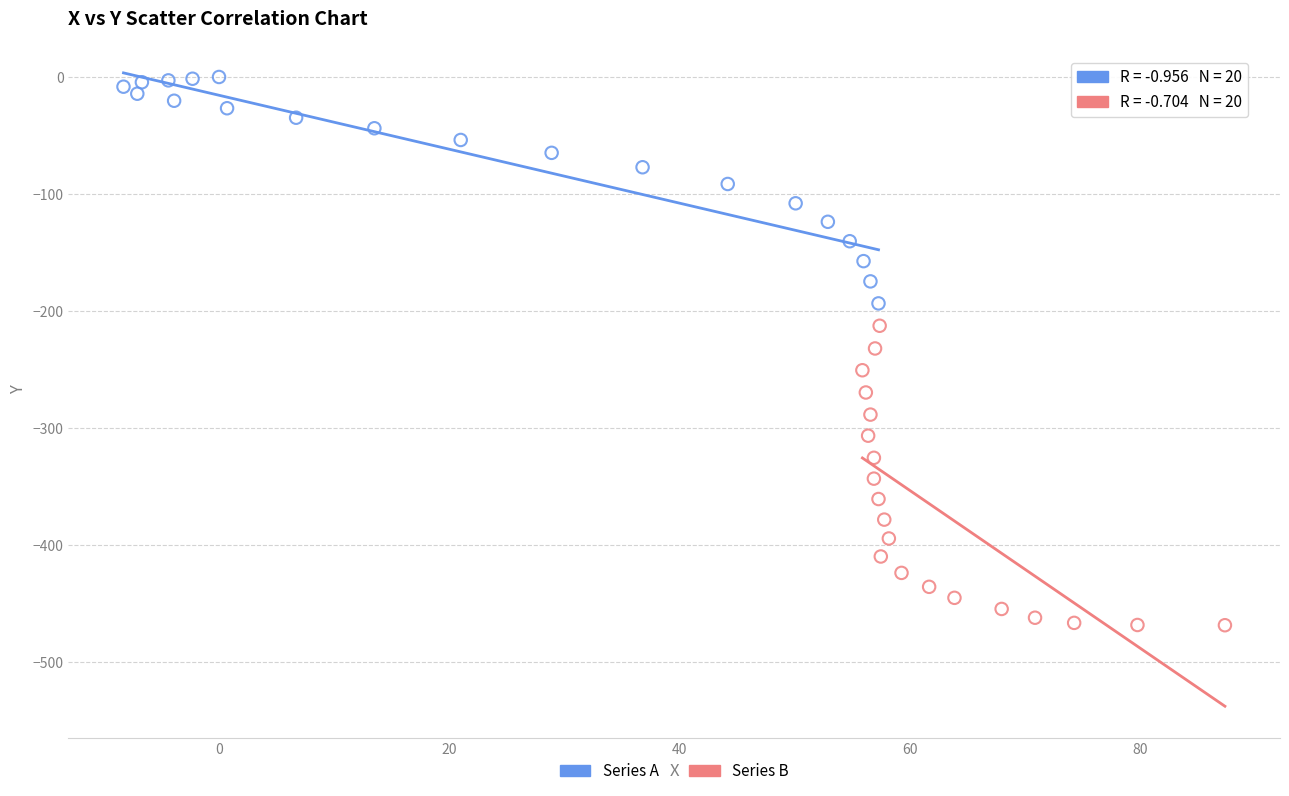

What are all the series names shown in the legend?

Series A, Series B